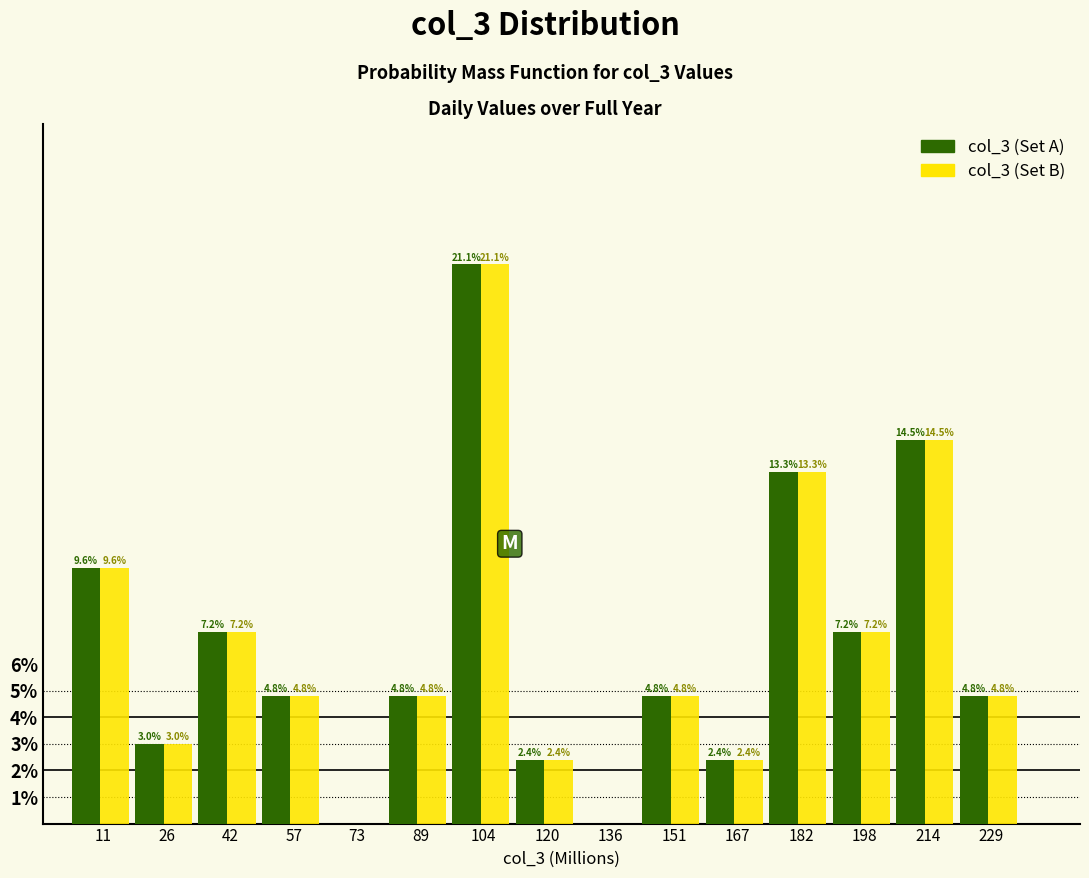

Reading left to right, extract all data points from this chart.

col_3 (Set A): 11=9.6	26=3.0	42=7.2	57=4.8	73=0.0	89=4.8	104=21.1	120=2.4	136=0.0	151=4.8	167=2.4	182=13.3	198=7.2	214=14.5	229=4.8
col_3 (Set B): 11=9.6	26=3.0	42=7.2	57=4.8	73=0.0	89=4.8	104=21.1	120=2.4	136=0.0	151=4.8	167=2.4	182=13.3	198=7.2	214=14.5	229=4.8